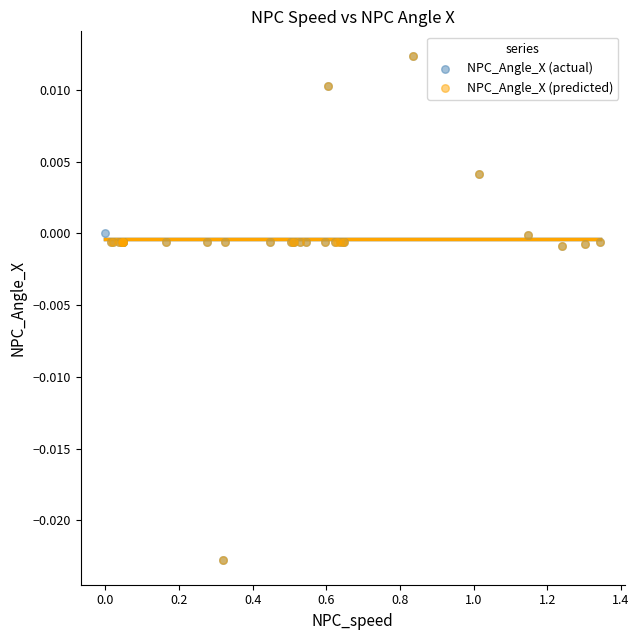

What are all the series names shown in the legend?

NPC_Angle_X (actual), NPC_Angle_X (predicted)